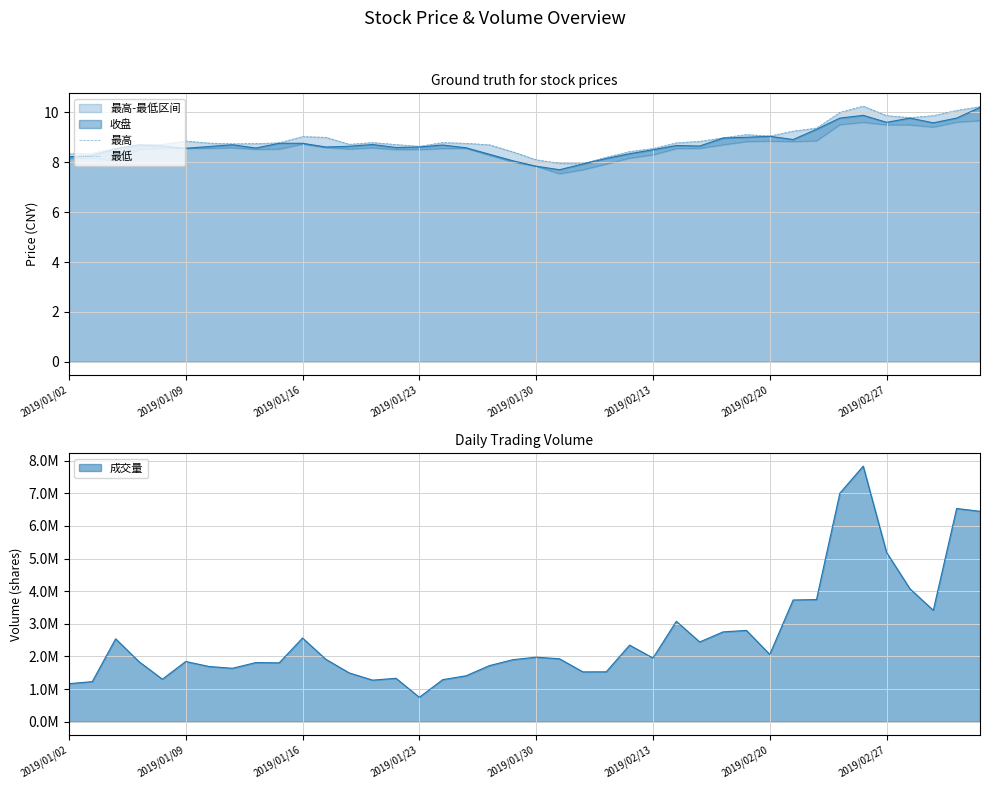

True or false: 最低 and 最高 cross at least once.

False